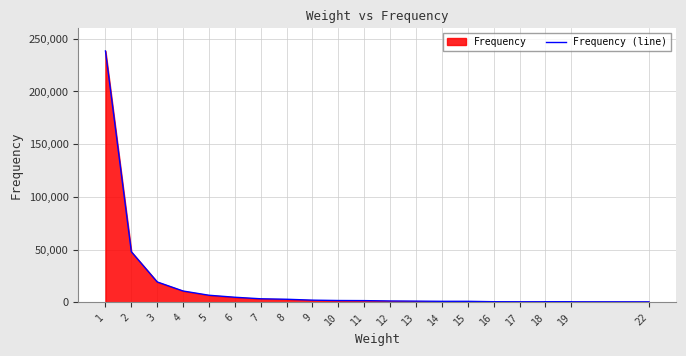

List the labels in order of value, largest first.

1, 2, 3, 4, 5, 6, 7, 8, 9, 10, 11, 12, 13, 14, 15, 16, 17, 19, 18, 22